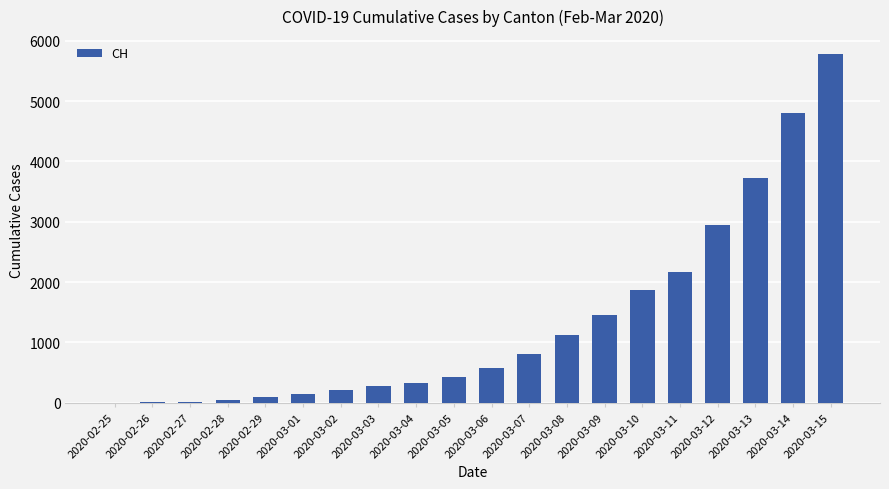

At which category does the chart reach its peak across all series?

2020-03-15